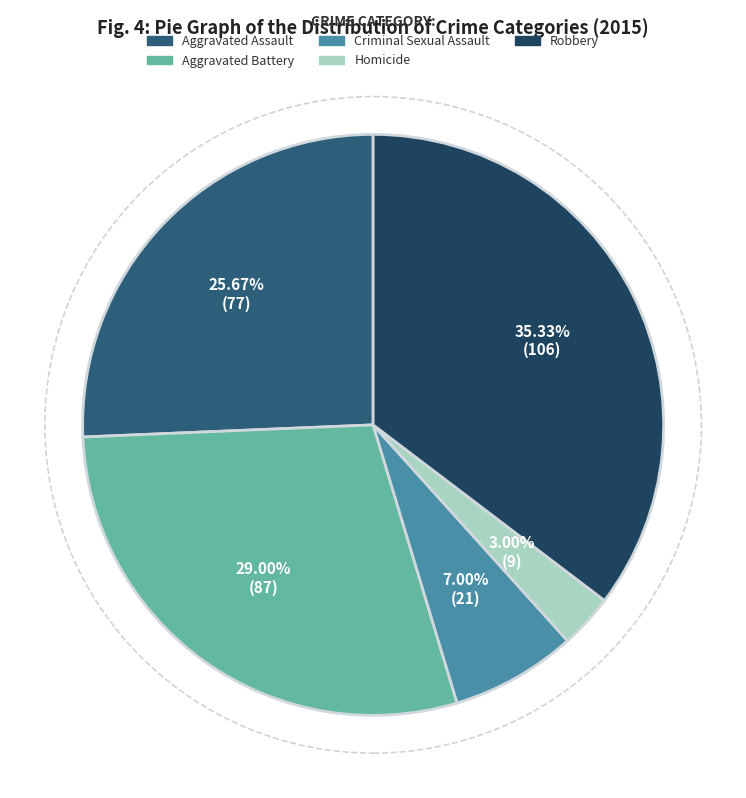

To the nearest percent, what is the difference between the largest and smallest slice percentages?

32%